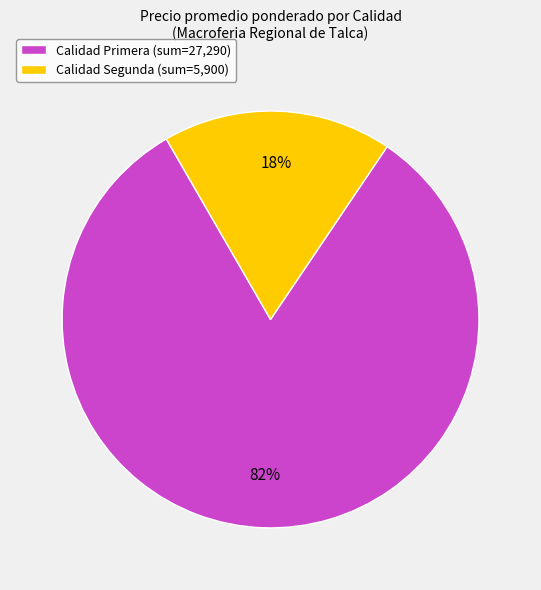

Is it true that Calidad Segunda (sum=5,900) is 24% of the pie?

False